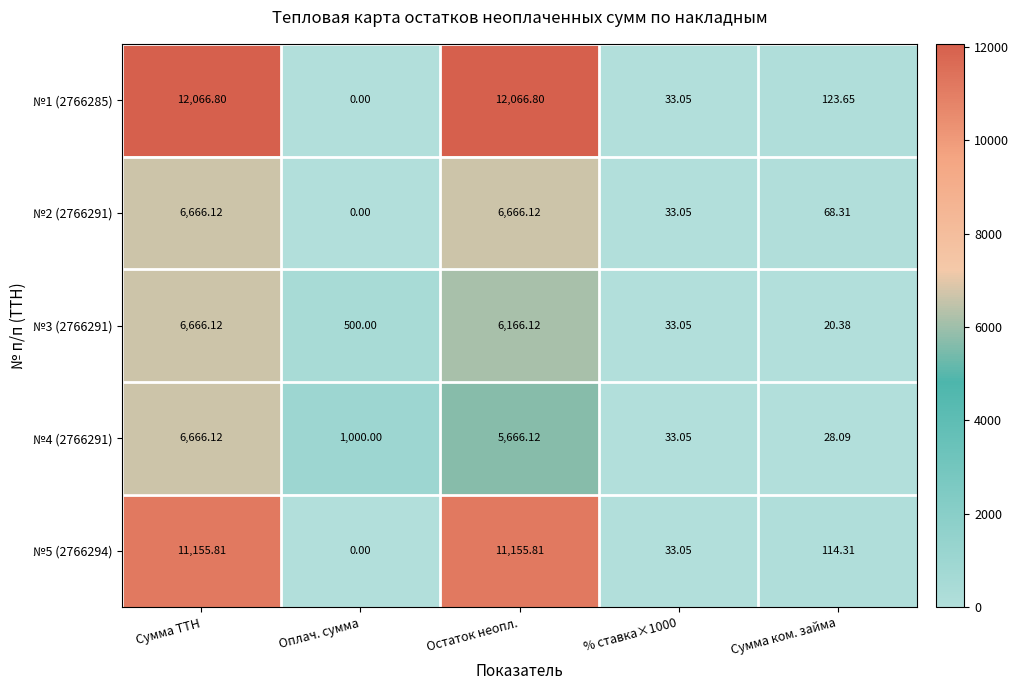

Where is №1 (2766285) nearest to the value 6033?

Сумма ком. займа